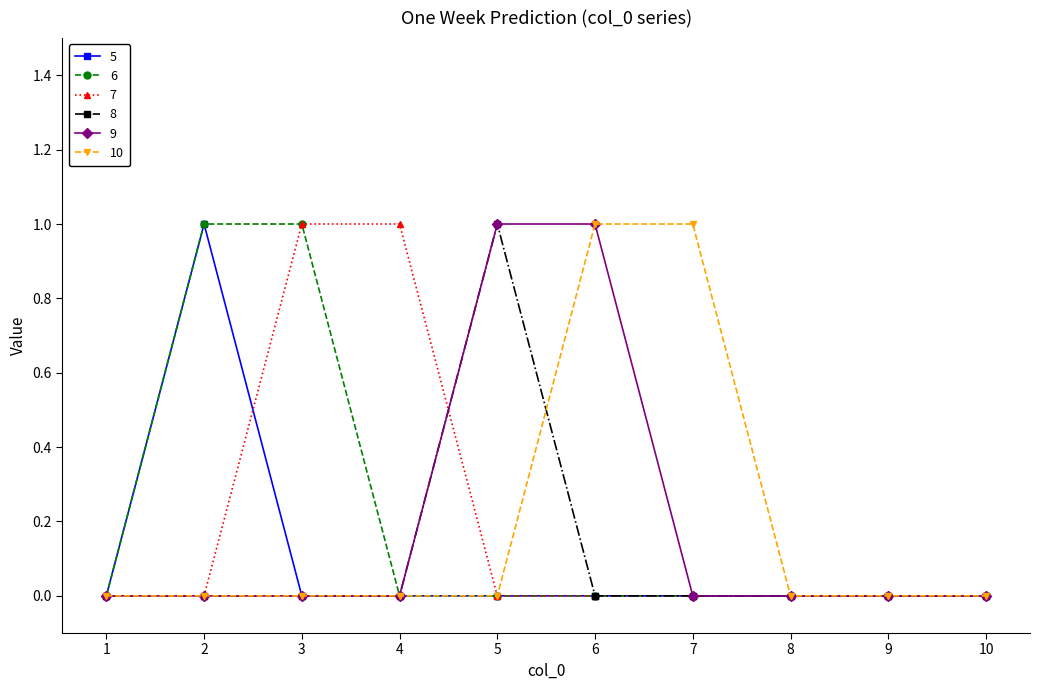

What are all the series names shown in the legend?

5, 6, 7, 8, 9, 10